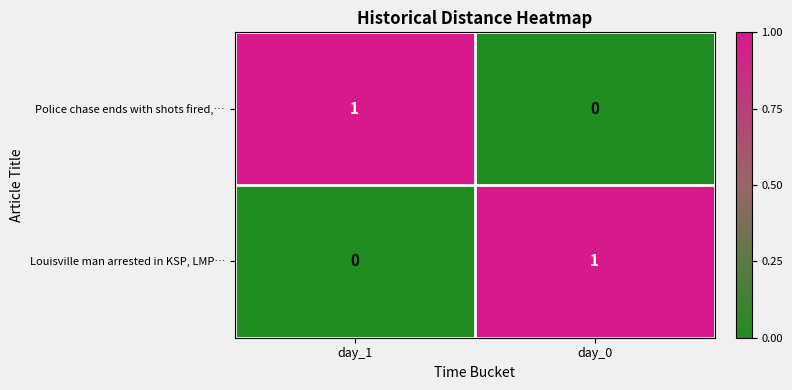

Reading right to left, extract all data points from this chart.

Police chase ends with shots fired,…: day_0=0	day_1=1
Louisville man arrested in KSP, LMP…: day_0=1	day_1=0